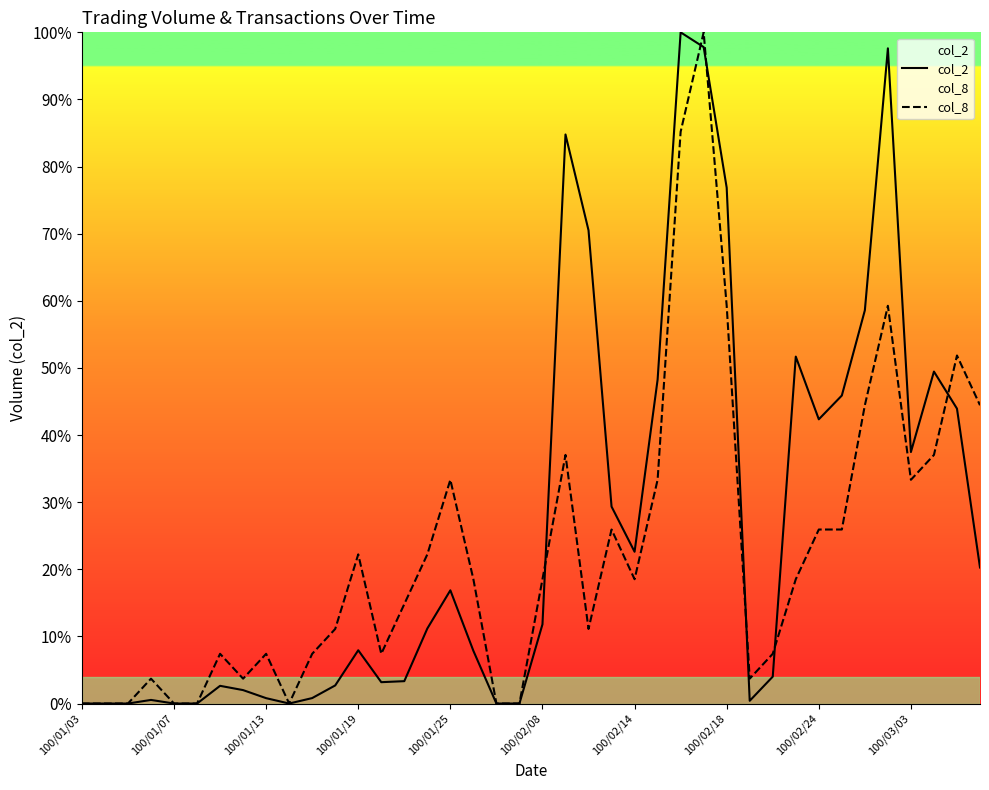

Reading left to right, transcribe all the data shown in this chart.

col_2: 0.0	0.0	0.0	0.5	0.0	0.0	2.6	2.0	0.8	0.0	0.8	2.7	7.9	3.2	3.3	11.2	16.9	7.9	0.0	0.0	11.8	84.8	70.5	29.3	22.6	48.3	100.0	97.8	76.9	0.4	4.0	51.7	42.3	45.9	58.6	97.6	37.5	49.5	43.9	20.3
col_8: 0.0	0.0	0.0	3.7	0.0	0.0	7.4	3.7	7.4	0.0	7.4	11.1	22.2	7.4	14.8	22.2	33.3	18.5	0.0	0.0	18.5	37.0	11.1	25.9	18.5	33.3	85.2	100.0	59.3	3.7	7.4	18.5	25.9	25.9	44.4	59.3	33.3	37.0	51.9	44.4